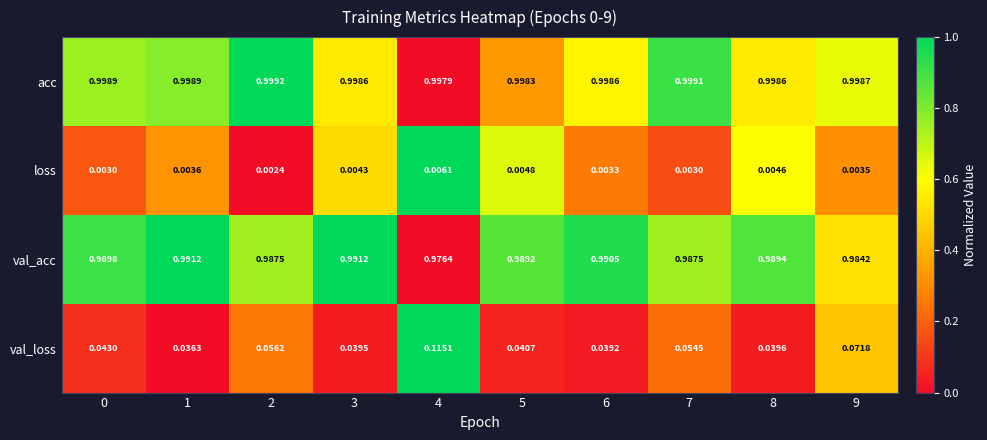

How many categories are shown in the chart?

10